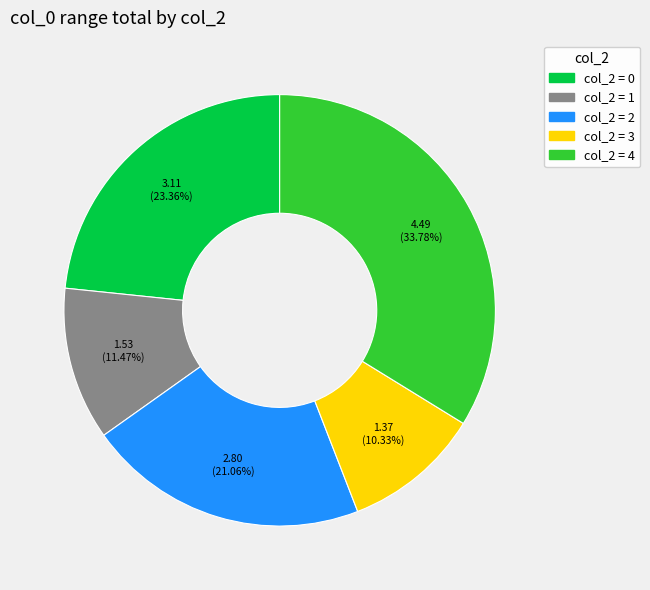

Does any single category account for the majority?

No